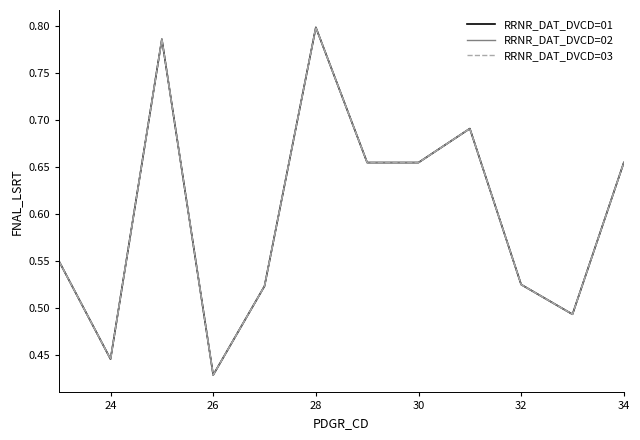

Reading left to right, what are all the values shown in this chart?

RRNR_DAT_DVCD=01: 0.5	0.4	0.8	0.4	0.5	0.8	0.7	0.7	0.7	0.5	0.5	0.7
RRNR_DAT_DVCD=02: 0.5	0.4	0.8	0.4	0.5	0.8	0.7	0.7	0.7	0.5	0.5	0.7
RRNR_DAT_DVCD=03: 0.5	0.4	0.8	0.4	0.5	0.8	0.7	0.7	0.7	0.5	0.5	0.7